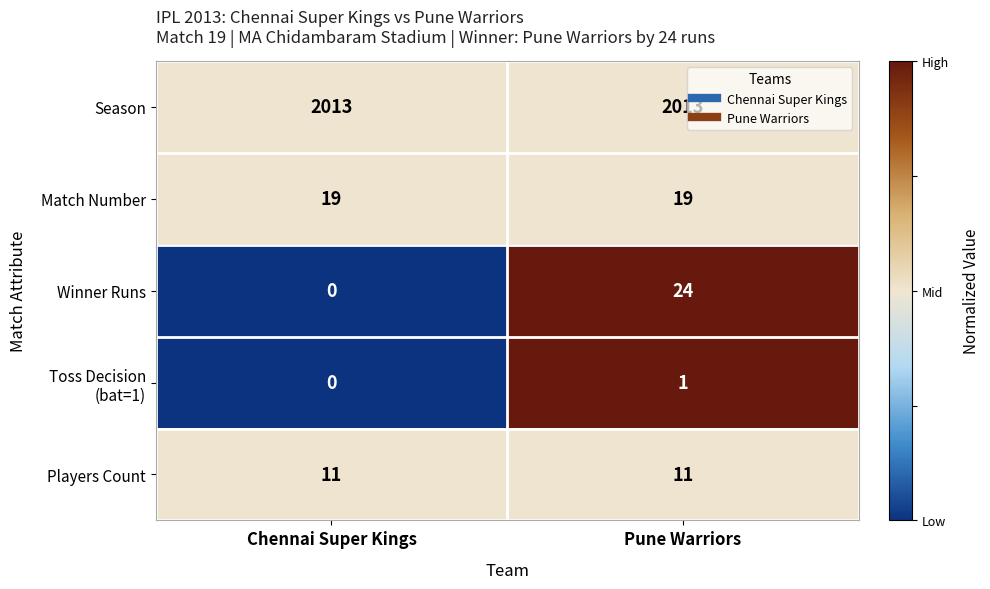

At which category is the sum across all series the highest?

Pune Warriors